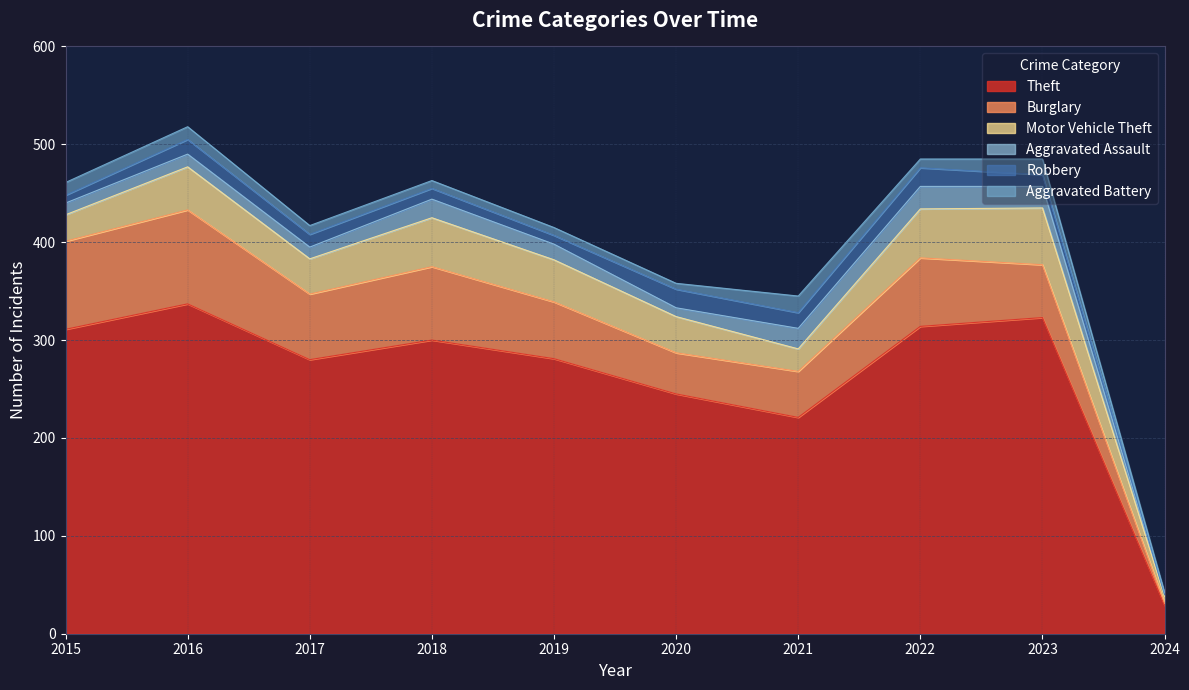

What is the lowest value of the Theft series?

29